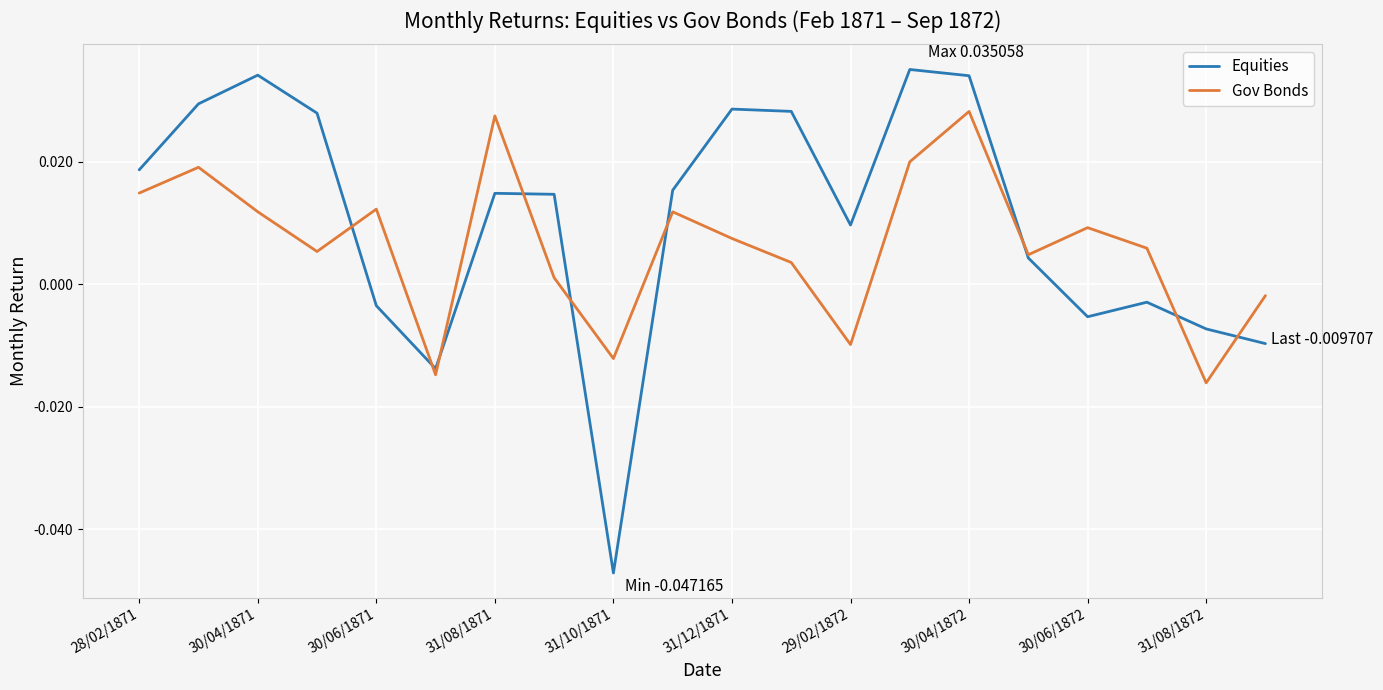

Which series has the largest total across all categories?

Equities